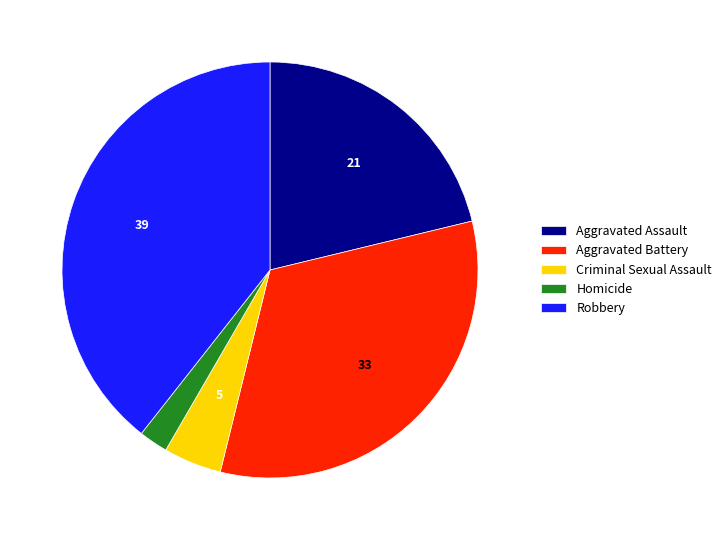

Which has a higher value, Aggravated Assault or Robbery?

Robbery